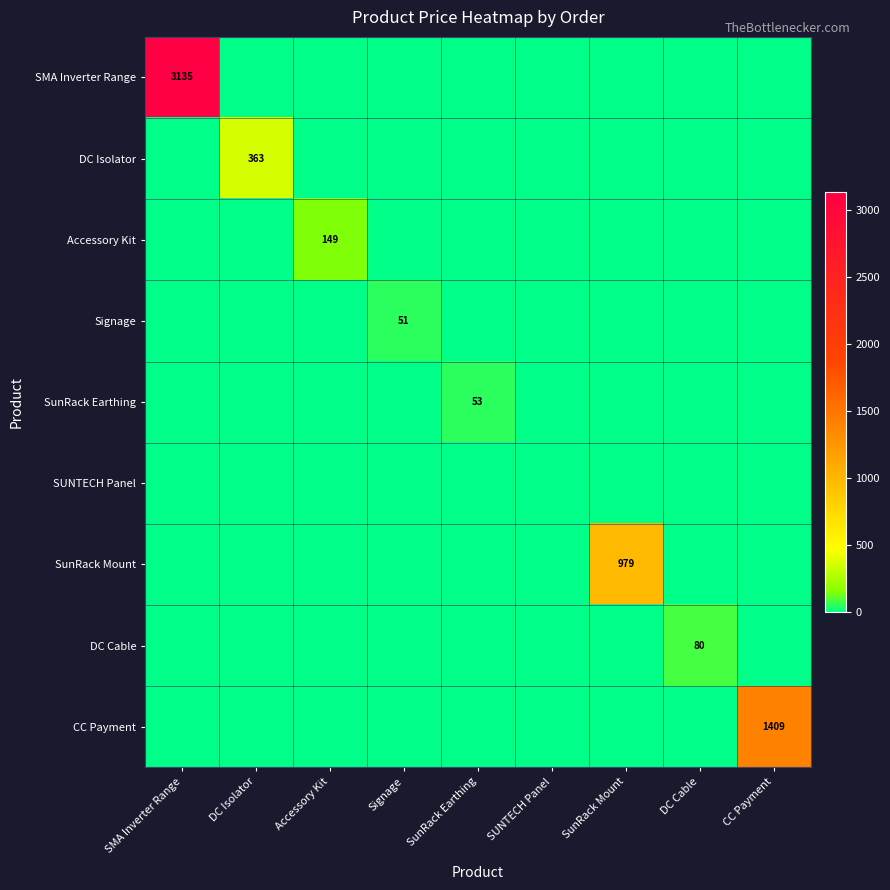

The Signage series shows 51 at Signage. True or false?

True